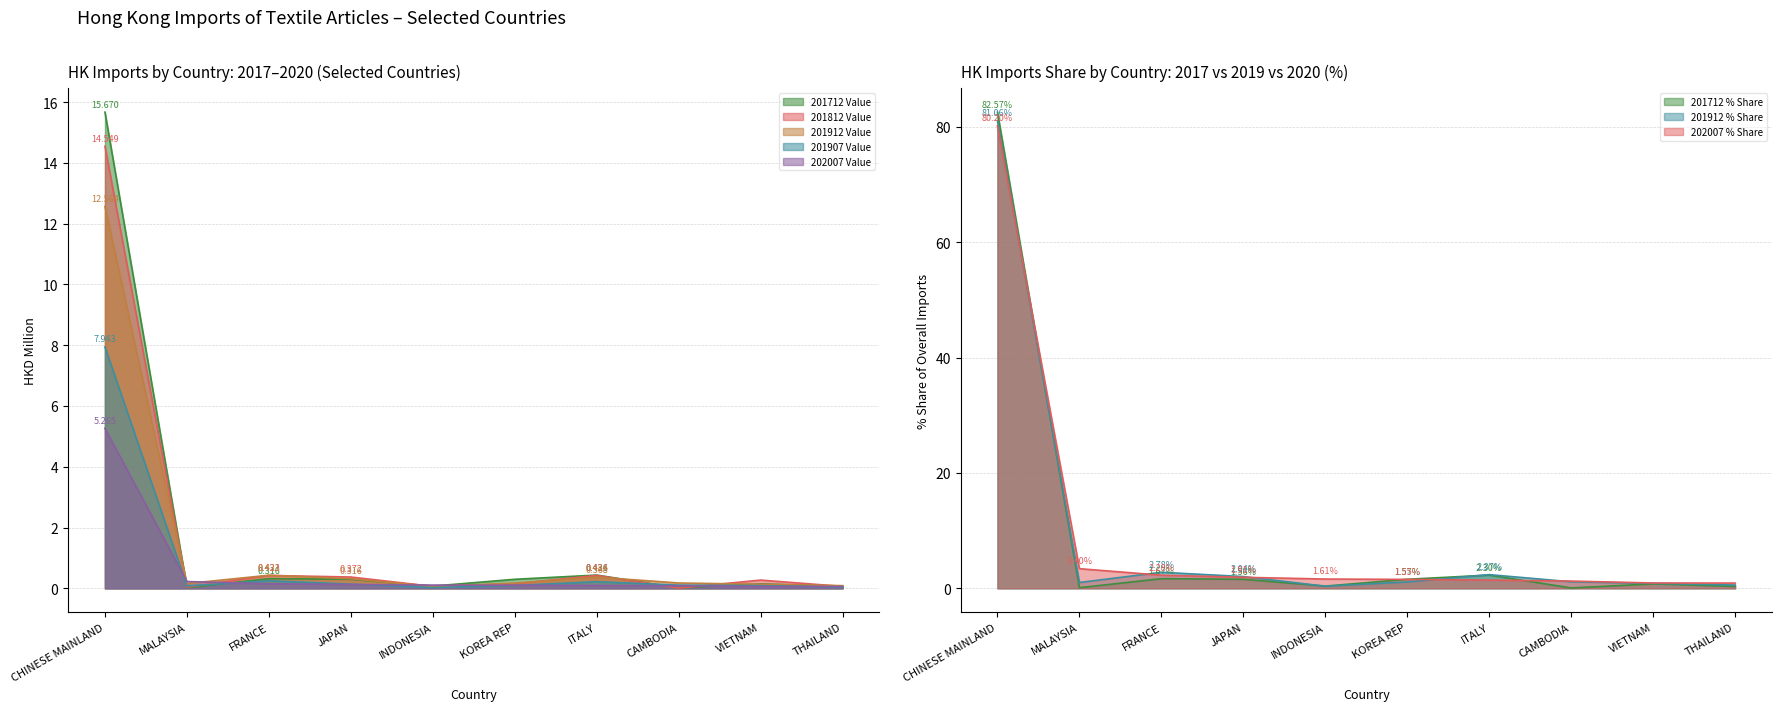

At which category is the sum across all series the highest?

CHINESE MAINLAND